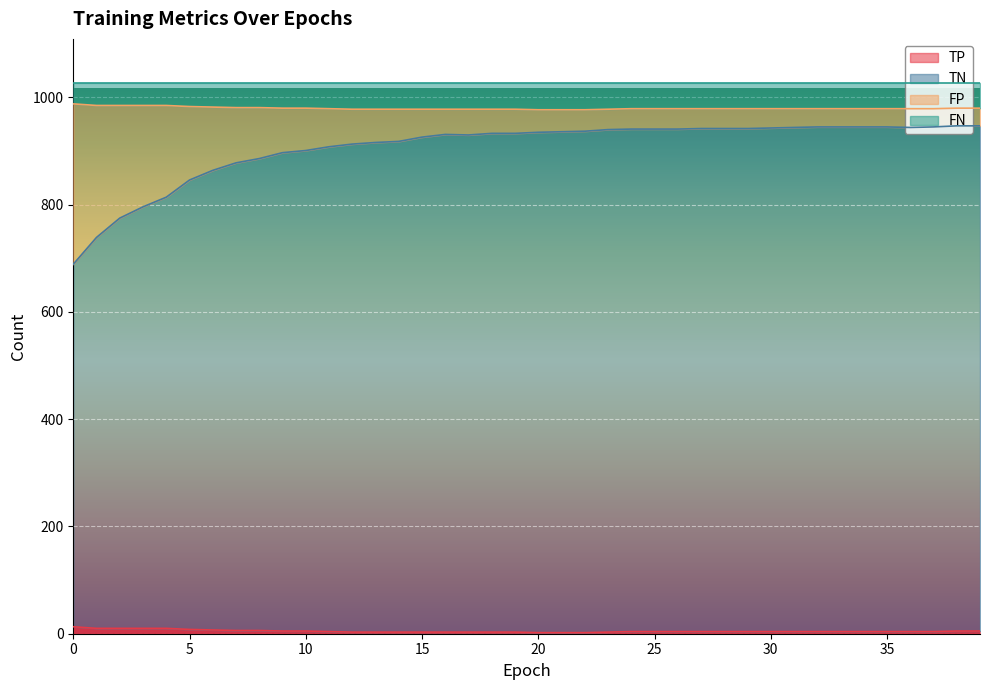

True or false: TP and TN intersect in this chart.

False